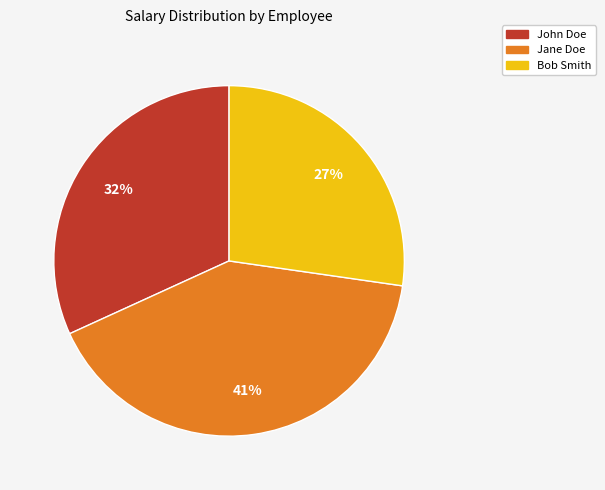

How many segments does this pie chart have?

3